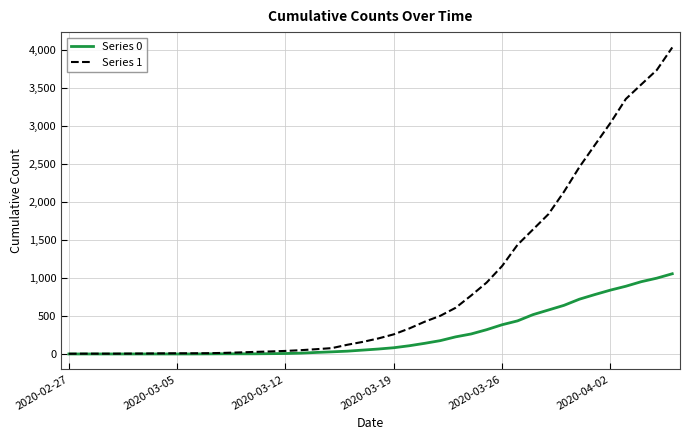

Which series has the largest total across all categories?

Series 1